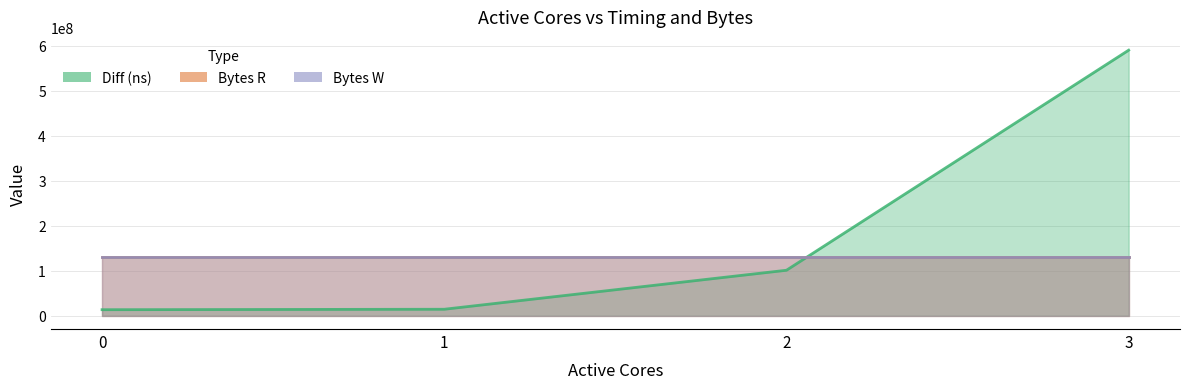

What is the spread (max minus min) of values at 1?

116635438